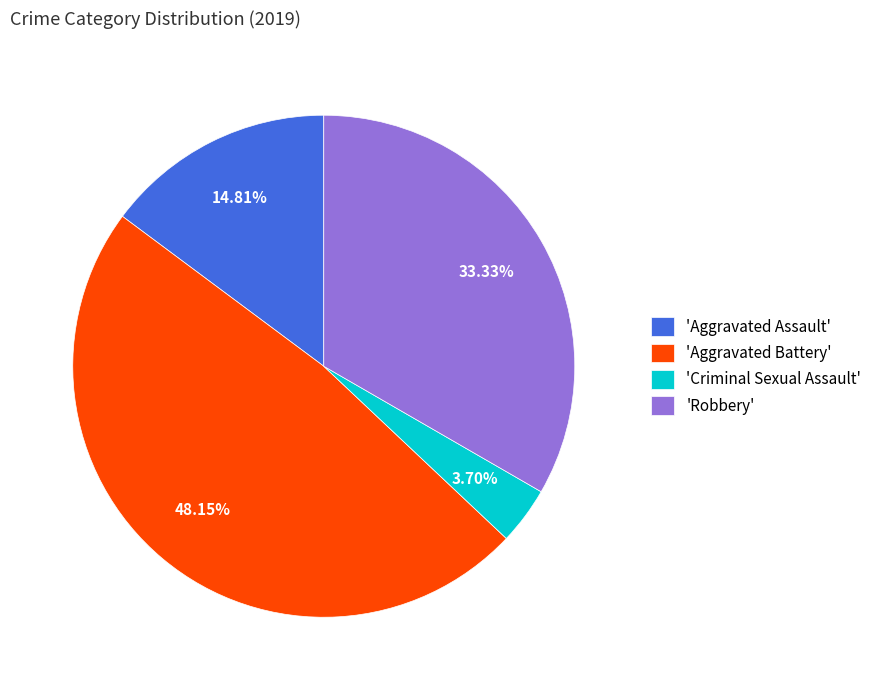

Is the sum of 'Robbery' and 'Criminal Sexual Assault' greater than half?

No